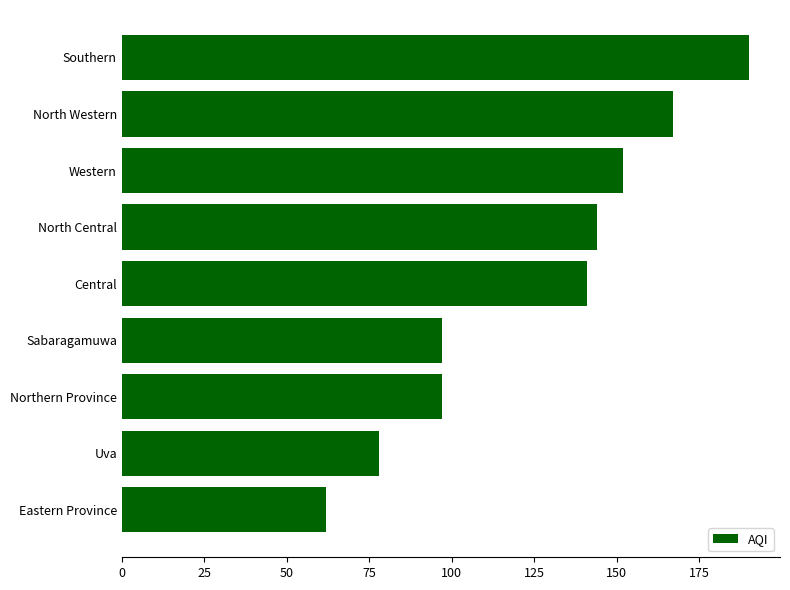

The chart shows a value of 23 at Uva. True or false?

False